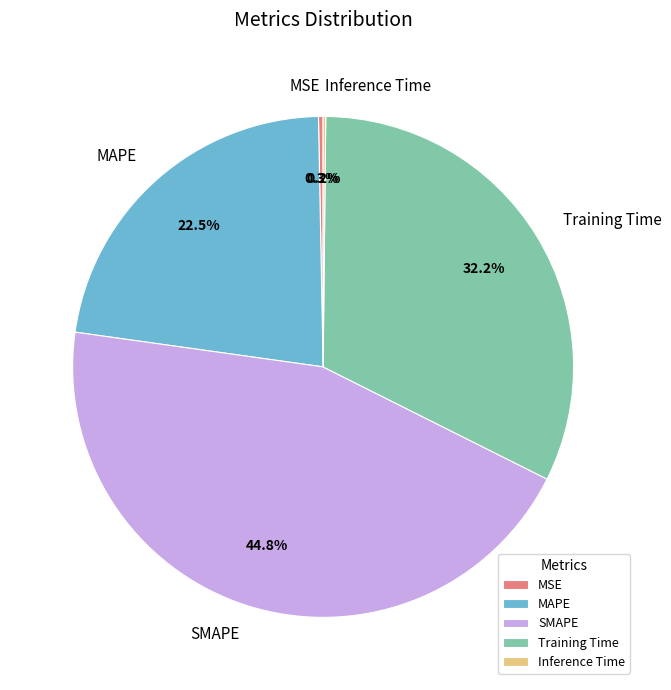

To the nearest percent, what is the combined percentage of MSE and MAPE?

23%